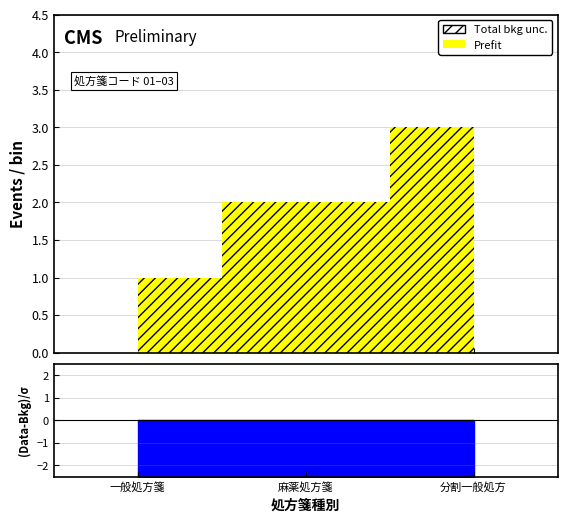

How many values are below 2?

1